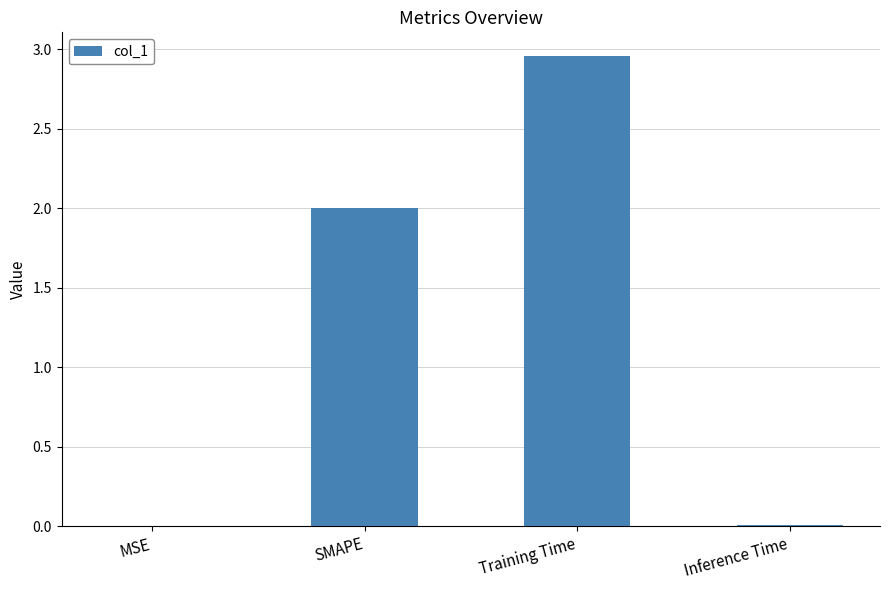

Are the bars grouped side by side (vs. stacked)?

No